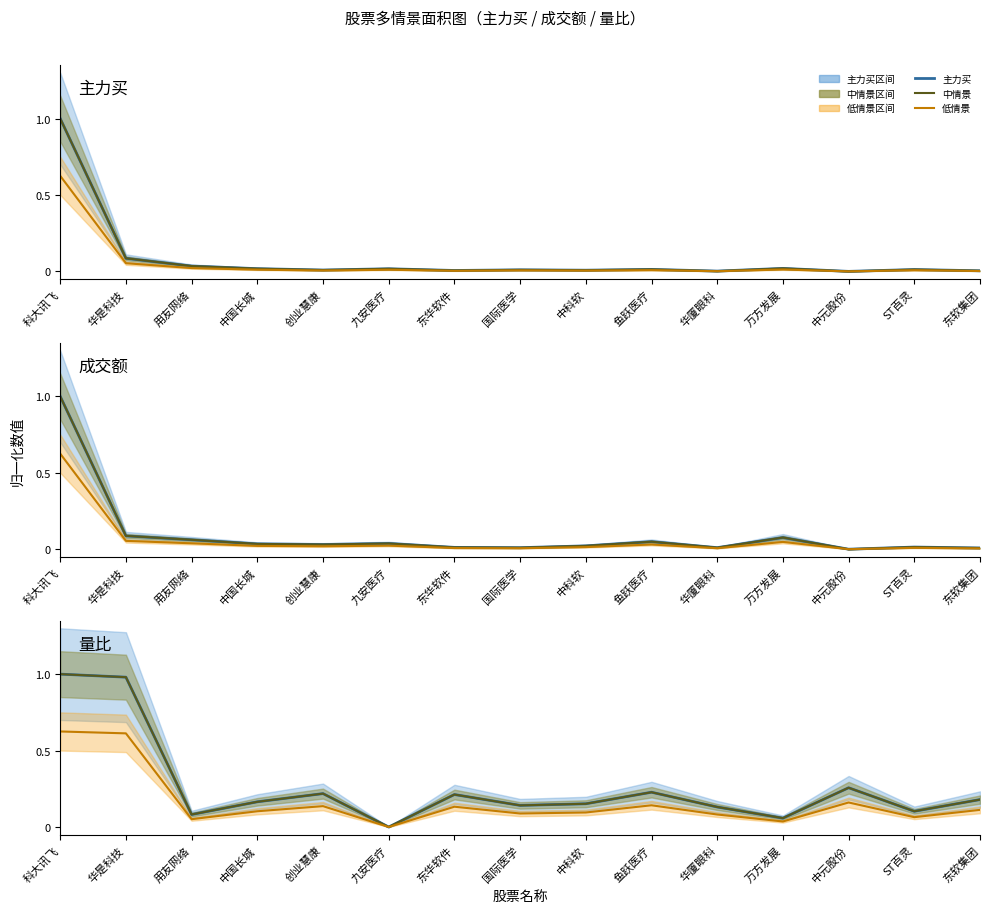

What is the value of the 量比 point at the 4th from the left?

0.2